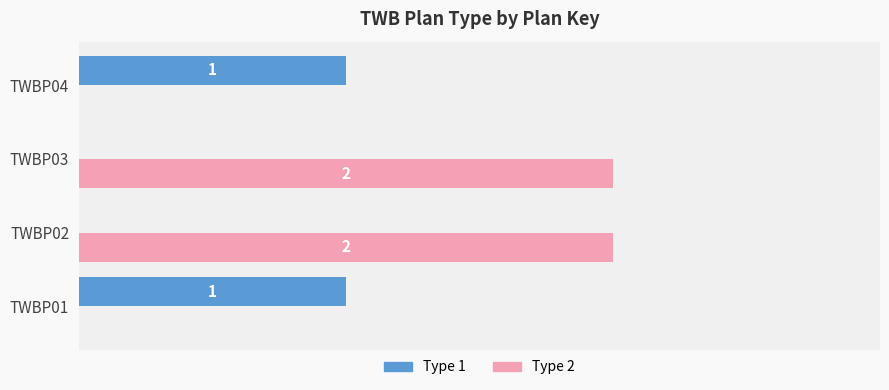

Which series changed the most between TWBP01 and TWBP03?

Type 2